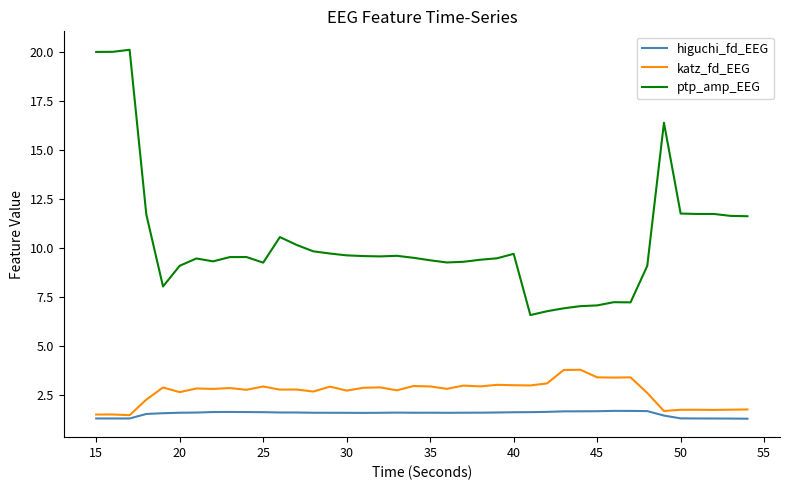

List the series in order of their peak value, highest first.

ptp_amp_EEG, katz_fd_EEG, higuchi_fd_EEG